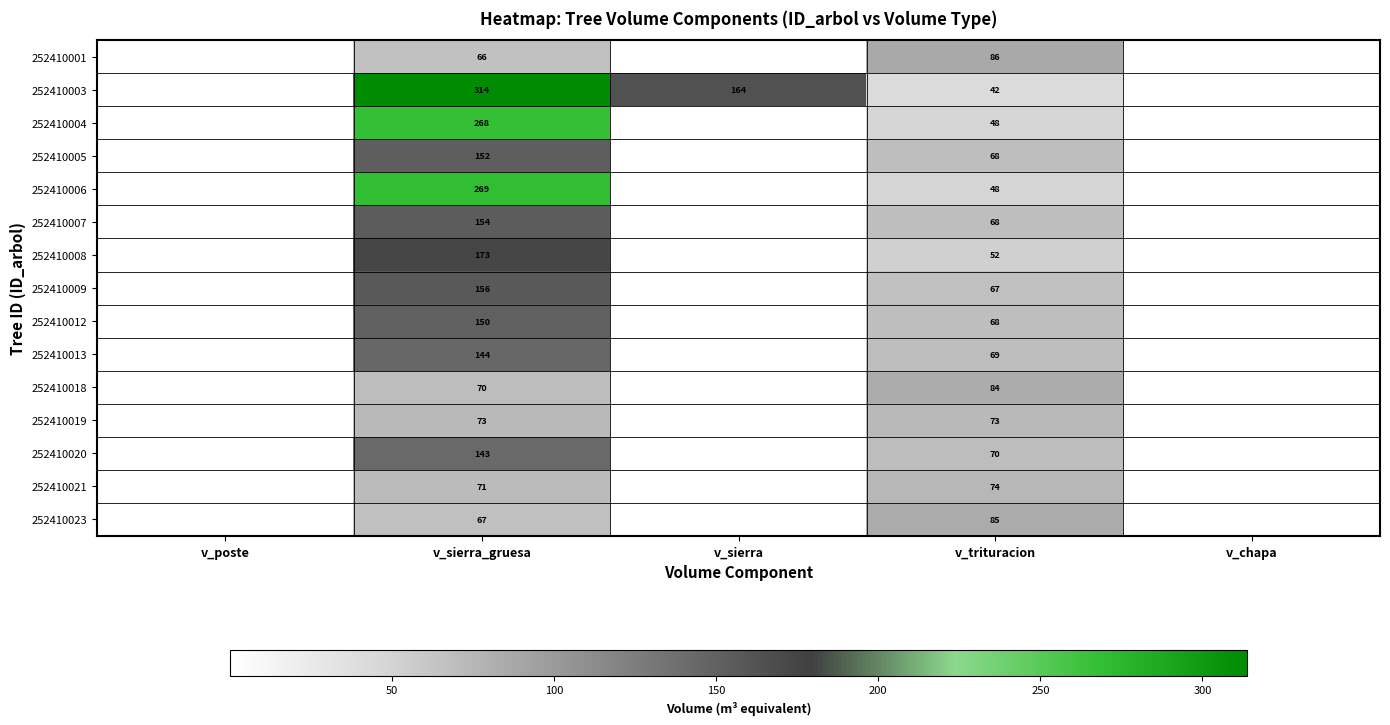

What is the sum of the 252410019 values at v_trituracion and v_sierra_gruesa?

146